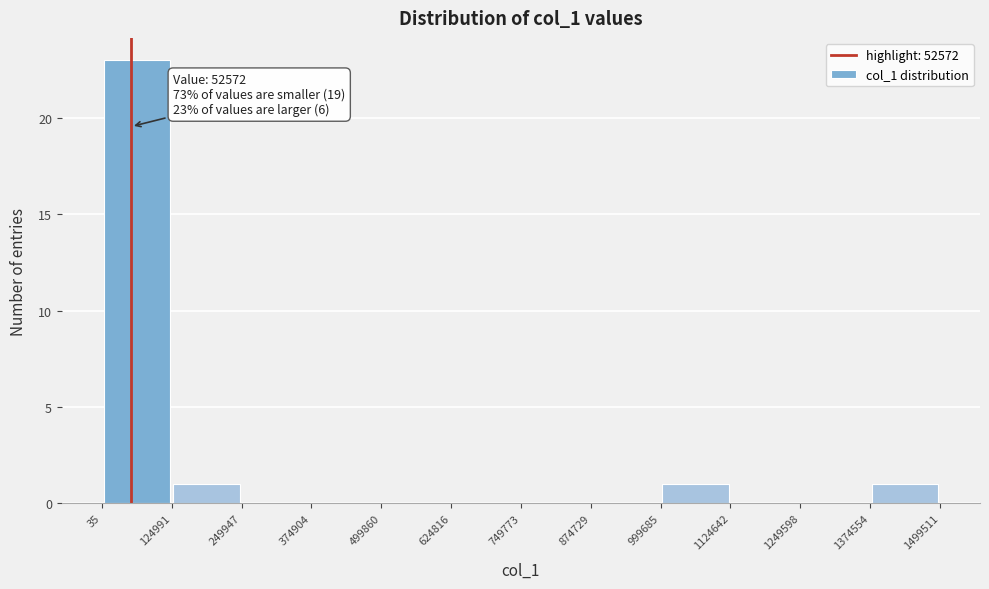

Which range on the x-axis has the tallest bar?

35 to 124991